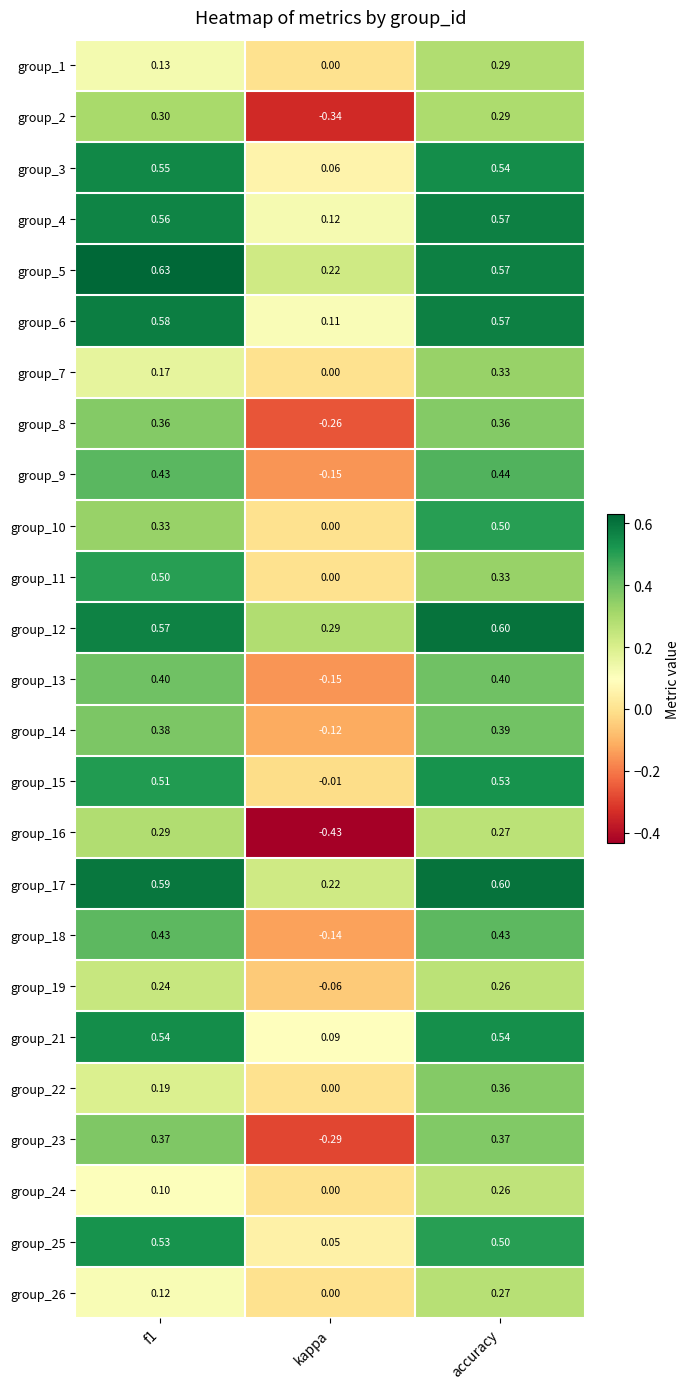

At which label is group_10 closest to 0?

kappa